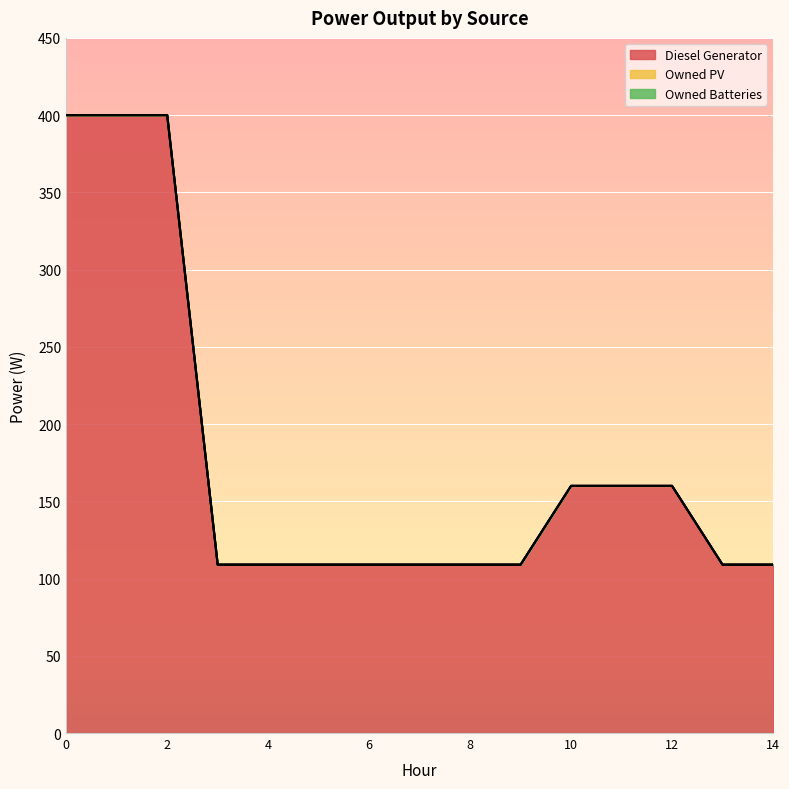

True or false: Diesel Generator and Owned PV cross at least once.

False